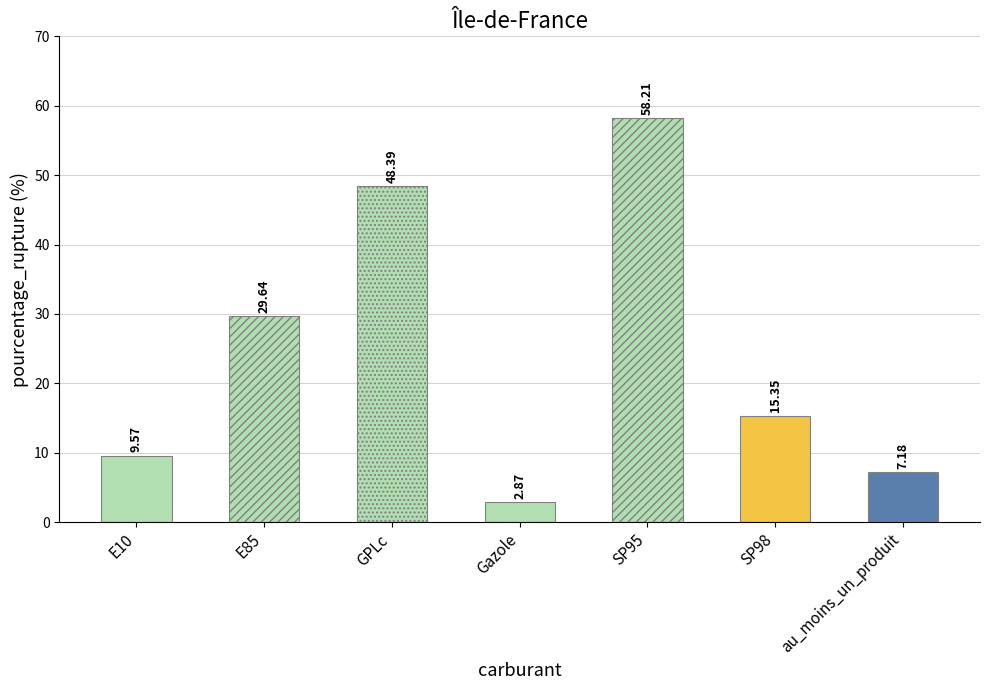

What is the average value?

24.5